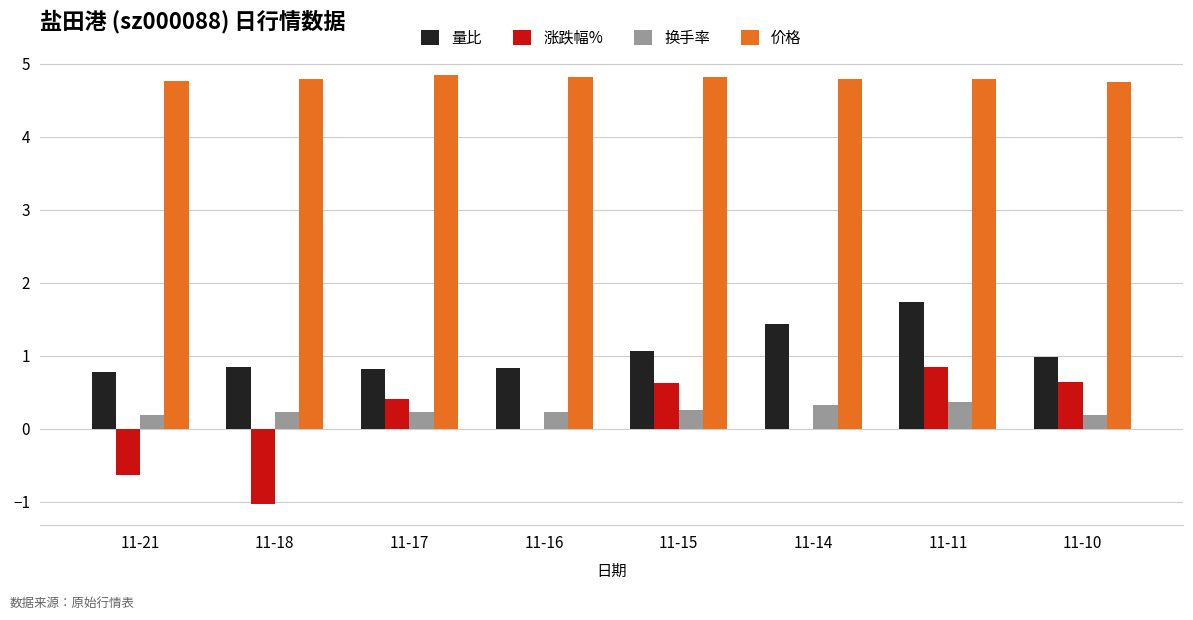

At which label does 涨跌幅% reach its peak?

11-11